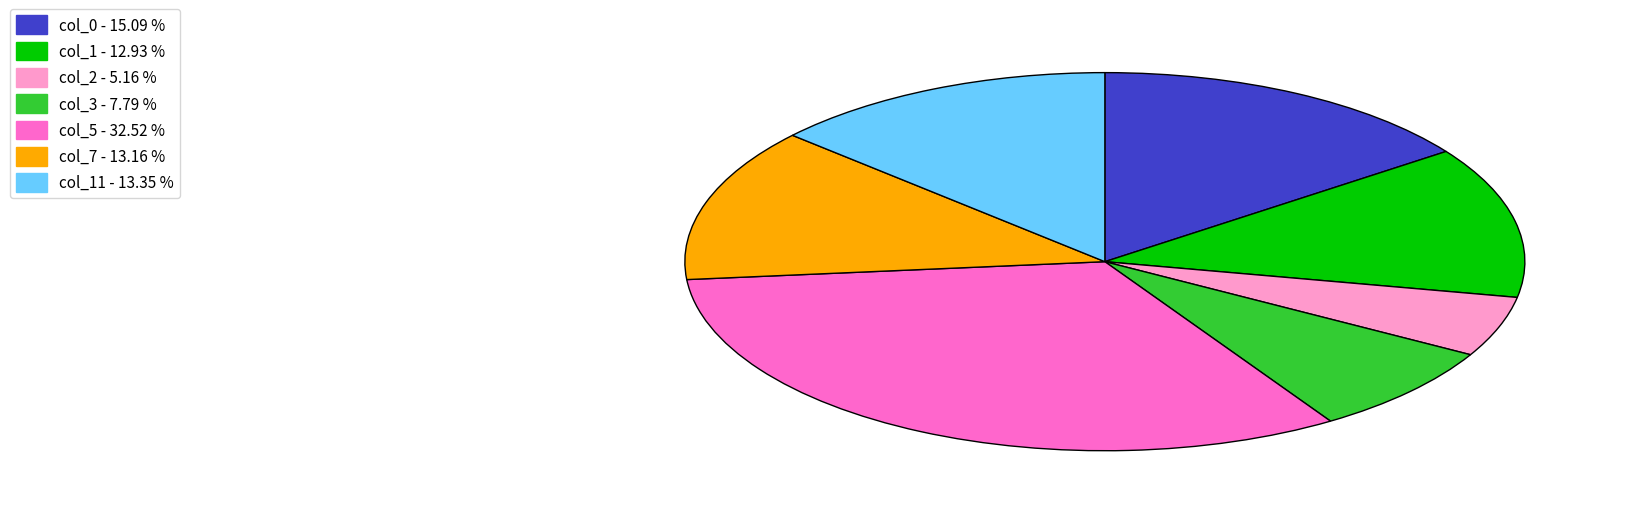

Does any single category account for the majority?

No